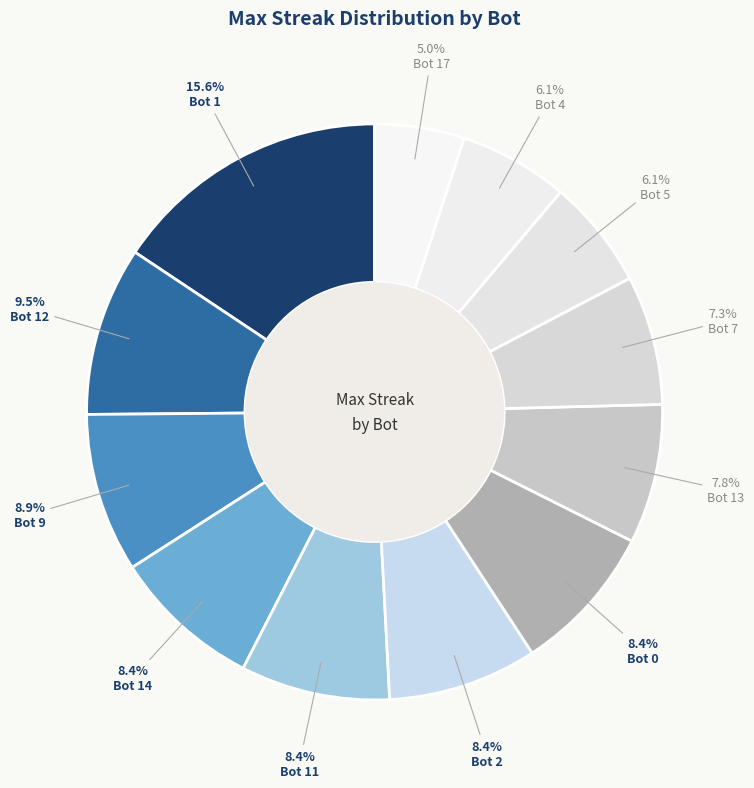

Which slice is the largest?

Bot 1